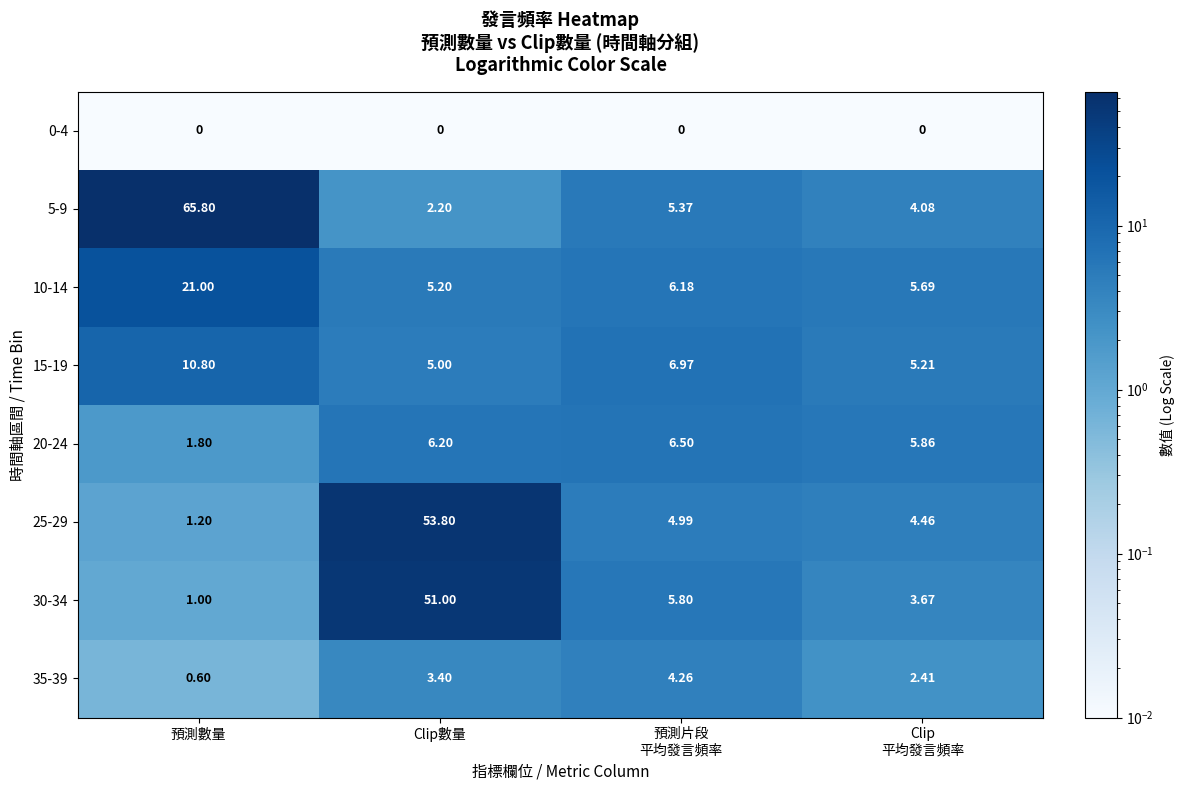

Which category has the highest value across all series?

預測數量